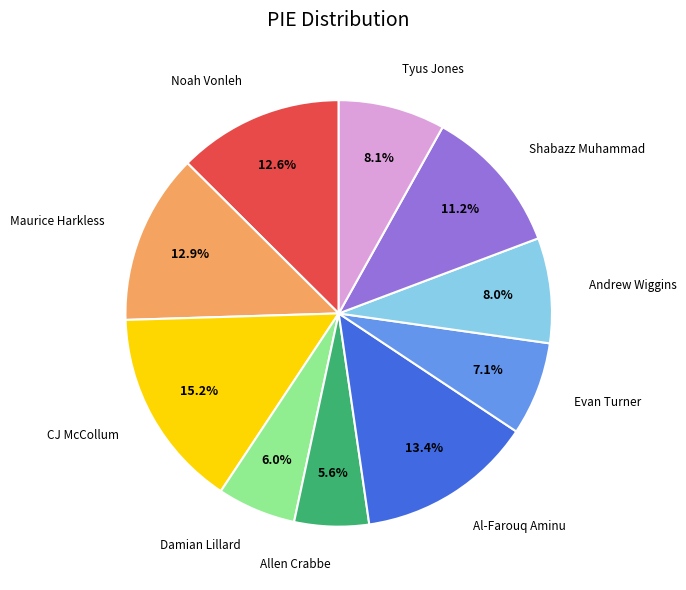

Which slice is the largest?

CJ McCollum